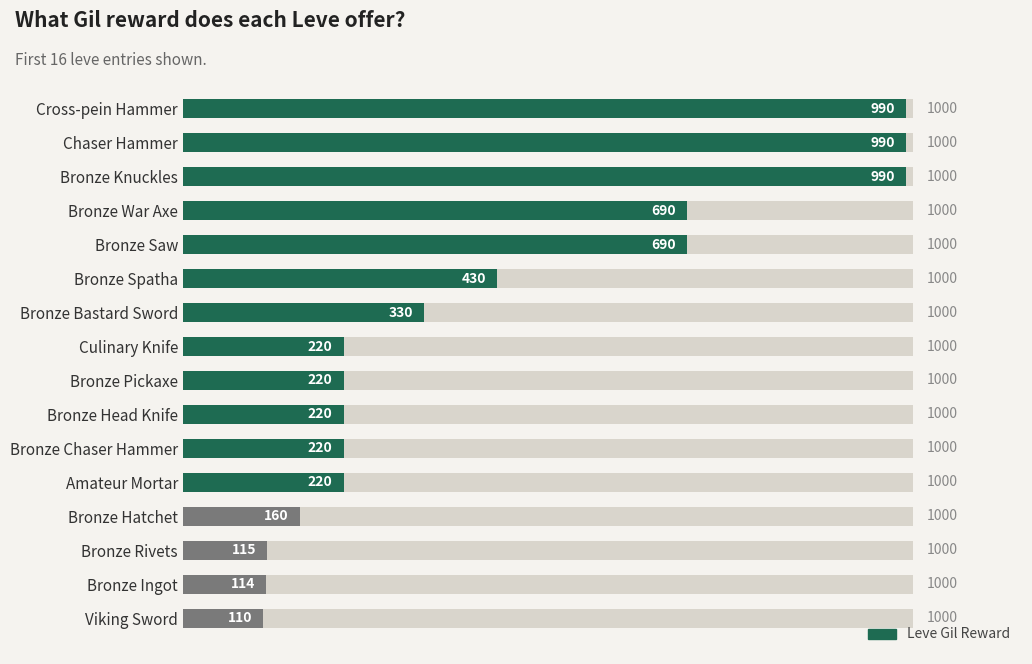

What is the approximate value at Cross-pein Hammer, to the nearest 100?

1000